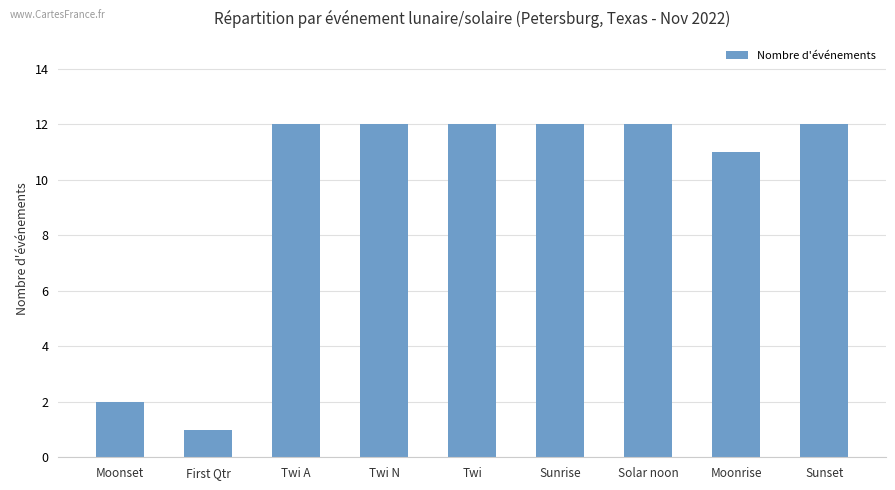

What is the greatest value displayed?

12